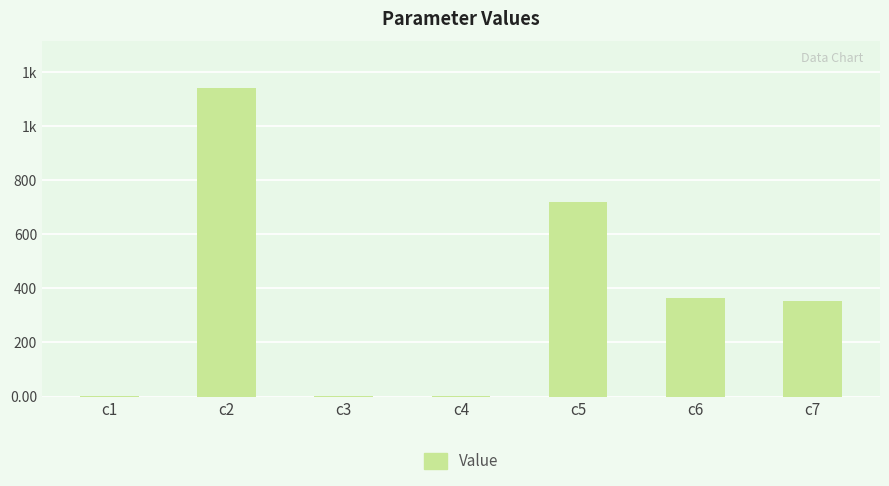

The chart shows a value of 1191.2 at c5. True or false?

False